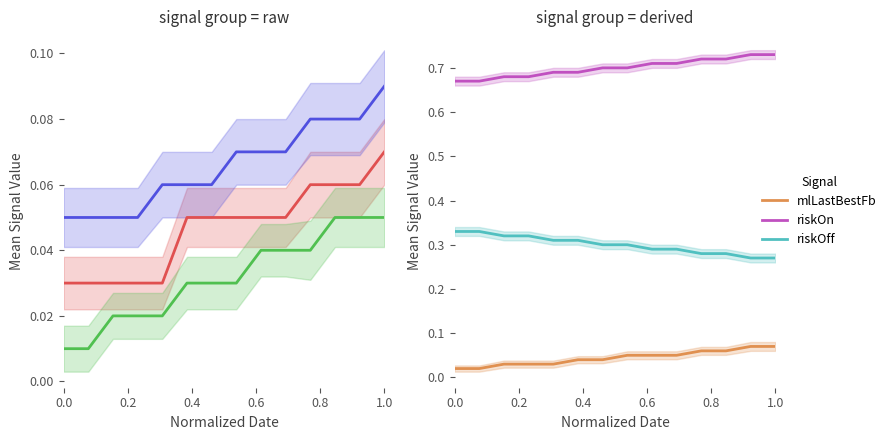

True or false: riskOn and mlLastBestFb cross at least once.

False